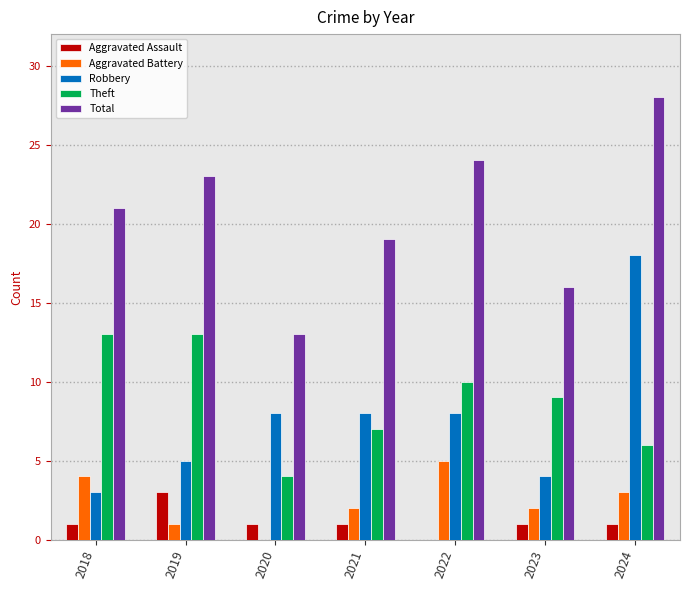

What is the approximate value of Aggravated Battery at 2024?

3